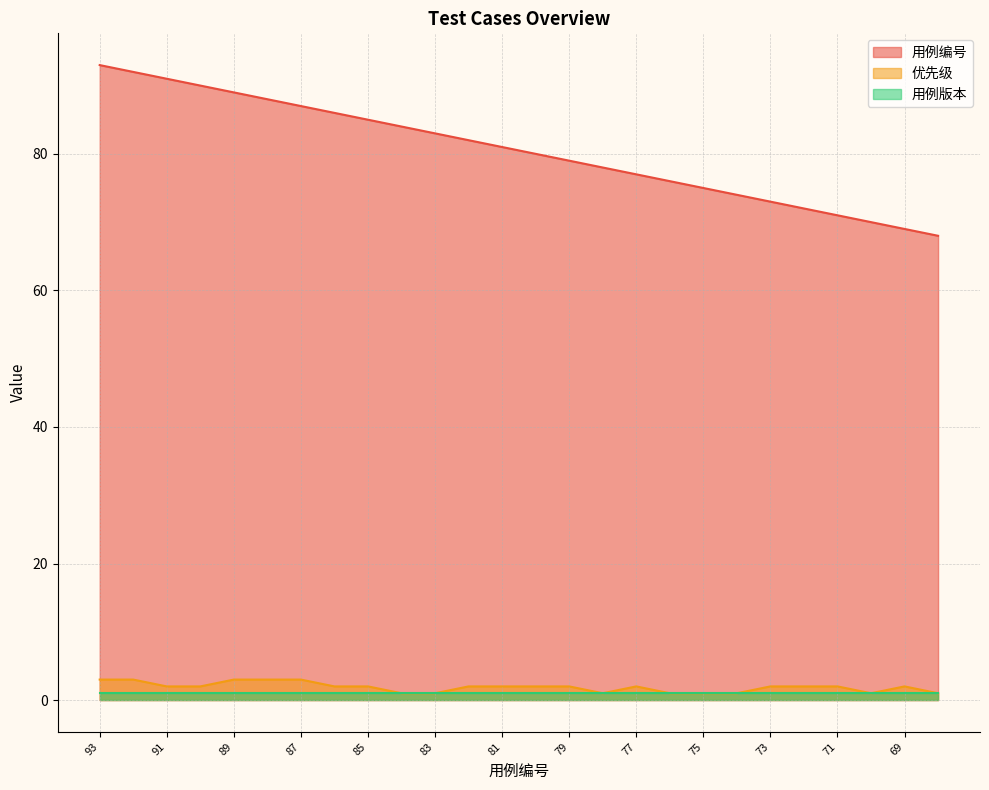

How many lines are shown in the chart?

3